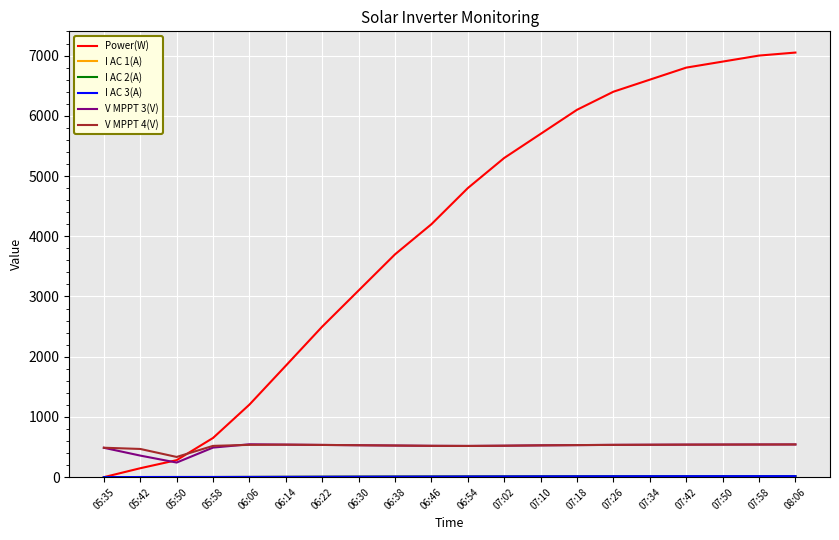

Which series has the largest total across all categories?

Power(W)